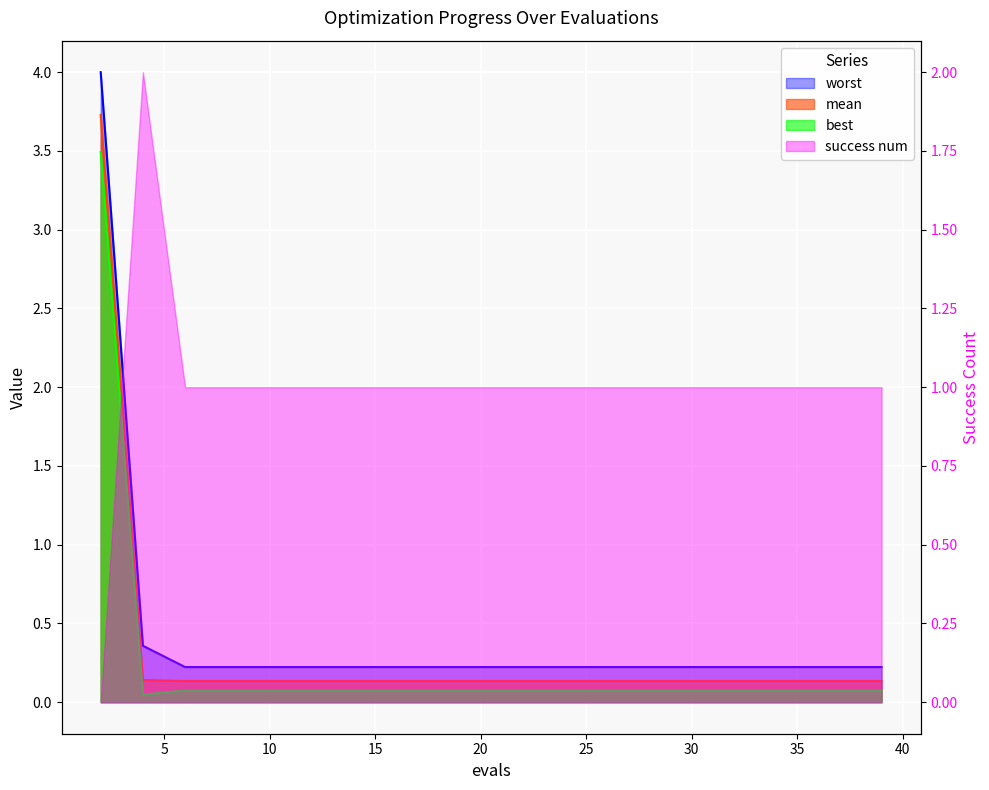

The best series shows 0.1 at 22. True or false?

False